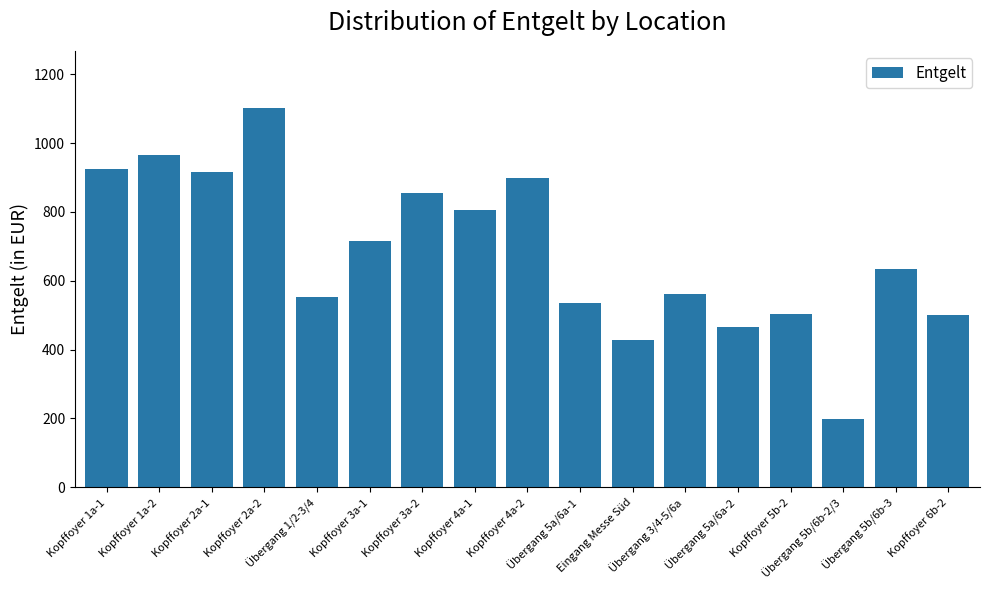

What is the smallest value displayed?

197.4